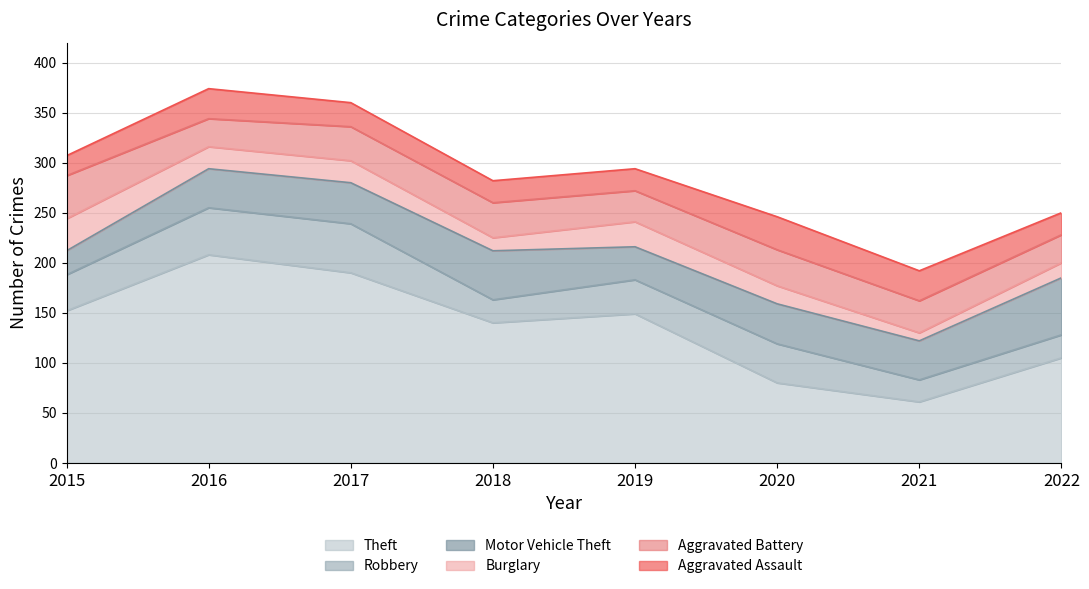

Reading right to left, what are all the values shown in this chart?

Theft: 2022=105	2021=61	2020=80	2019=149	2018=140	2017=190	2016=208	2015=152
Robbery: 2022=23	2021=22	2020=39	2019=34	2018=23	2017=49	2016=47	2015=36
Motor Vehicle Theft: 2022=57	2021=39	2020=40	2019=33	2018=49	2017=41	2016=39	2015=24
Burglary: 2022=15	2021=8	2020=18	2019=25	2018=13	2017=22	2016=22	2015=32
Aggravated Battery: 2022=28	2021=32	2020=36	2019=31	2018=35	2017=34	2016=28	2015=43
Aggravated Assault: 2022=22	2021=30	2020=33	2019=22	2018=22	2017=24	2016=30	2015=20